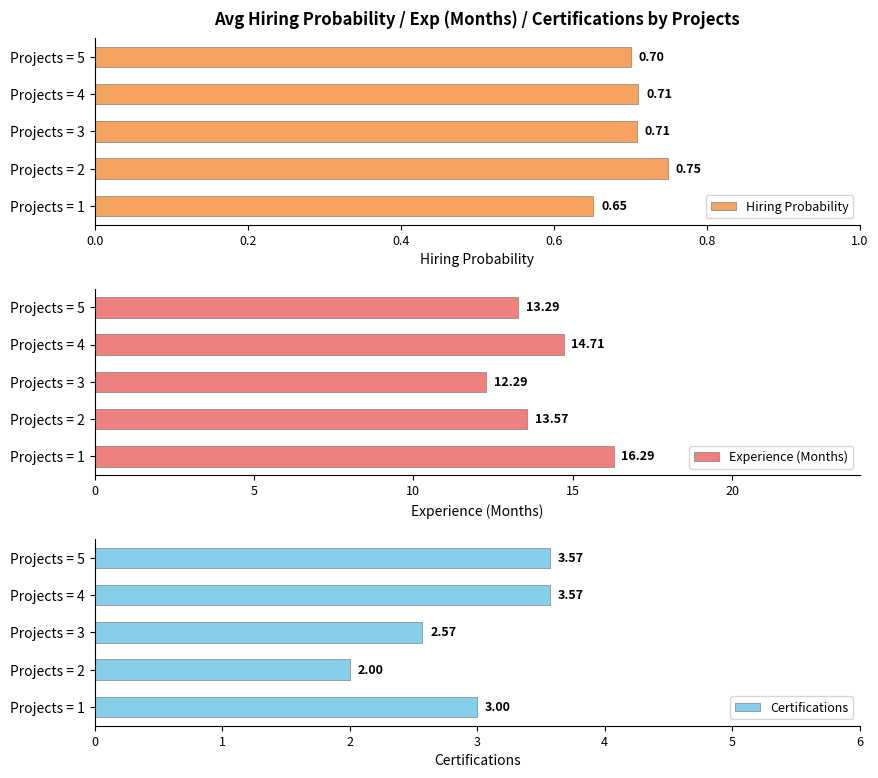

What is the difference between the second highest and second lowest values in the Experience (Months) series?

1.4